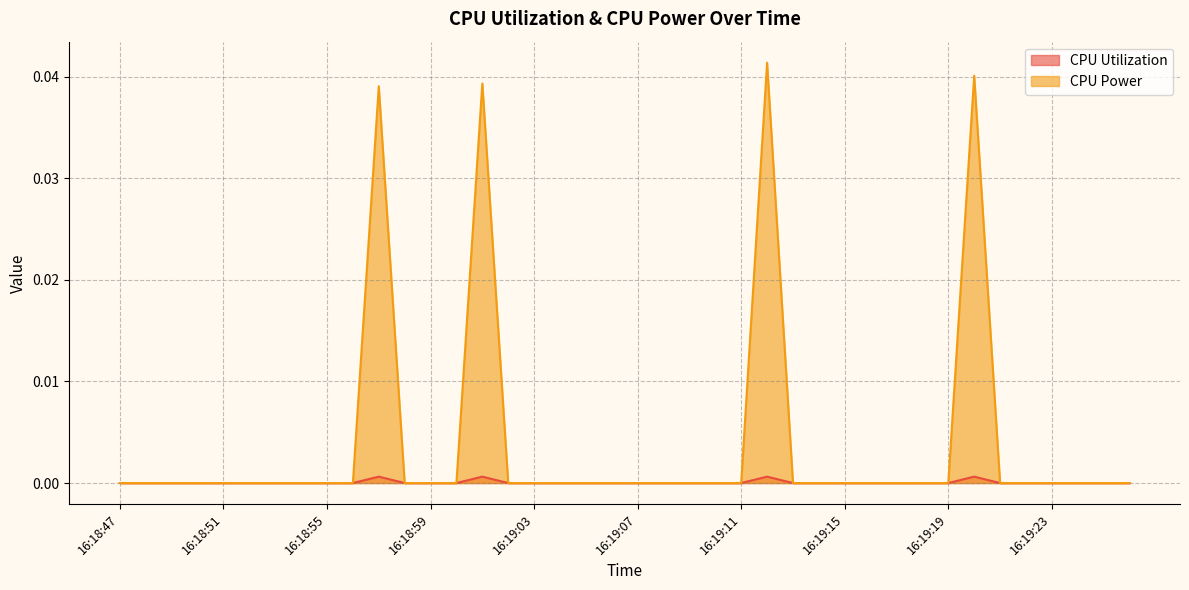

What is the label of the 28th point from the left?

16:19:14